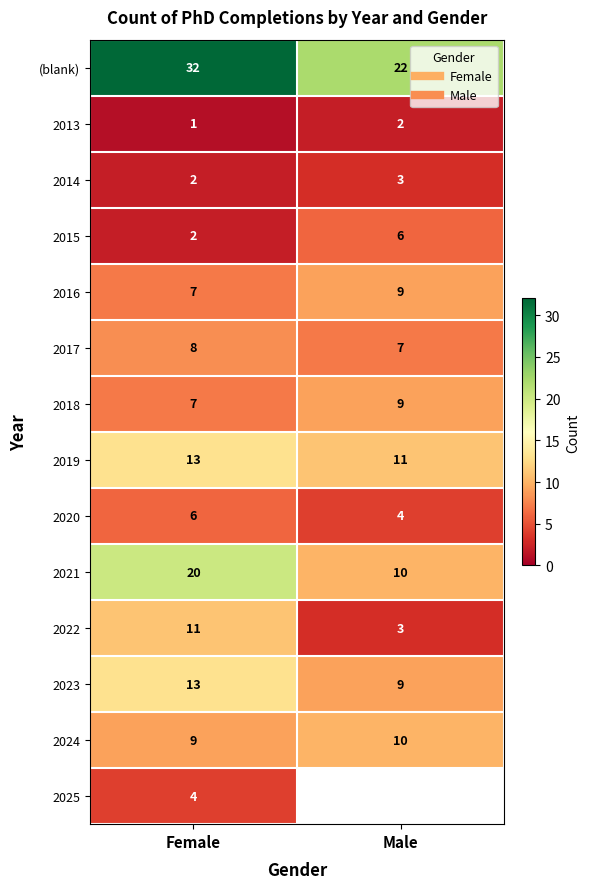

List the labels in order of 2022 value, smallest first.

Male, Female